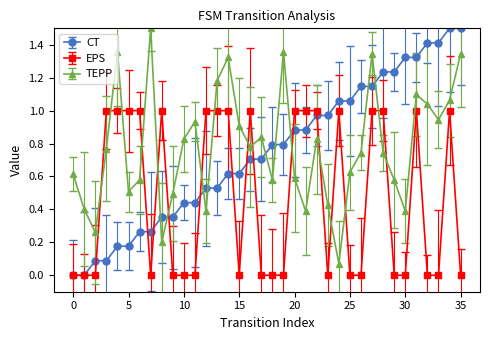

What is the maximum value shown in the chart?

1.5